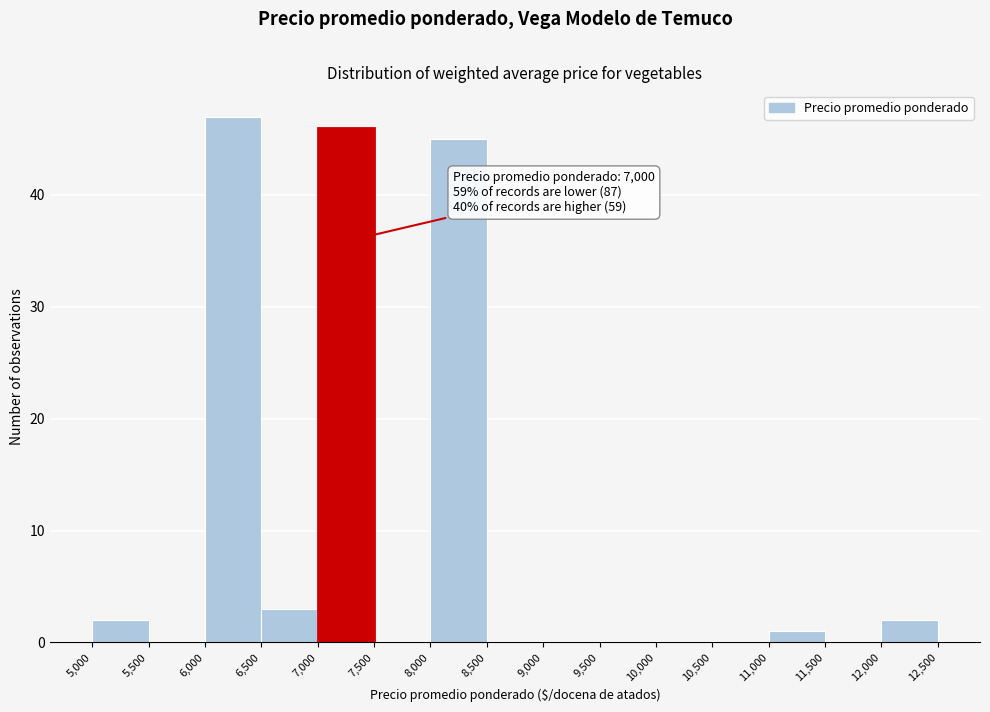

Over which range of the x-axis is the bar tallest?

6,000 to 6,500